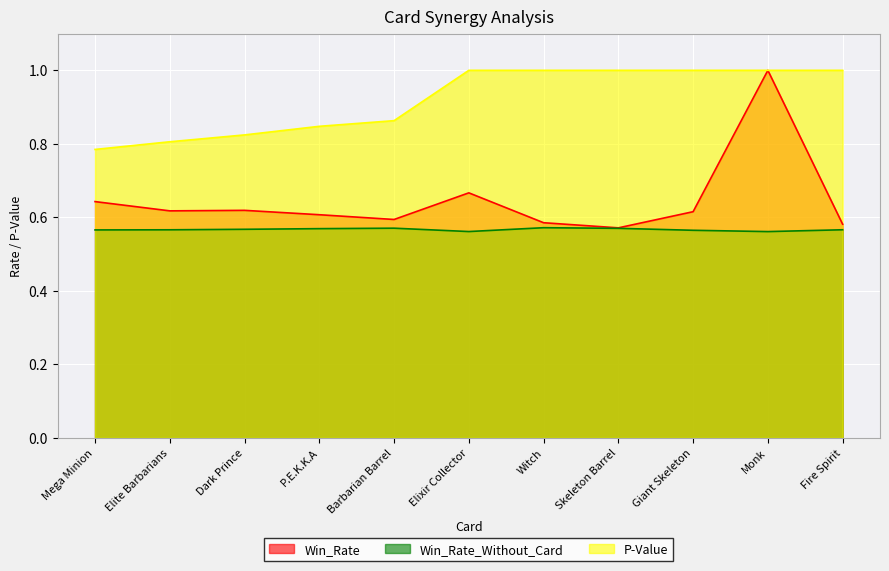

Which has a higher value, Monk or Skeleton Barrel?

Monk